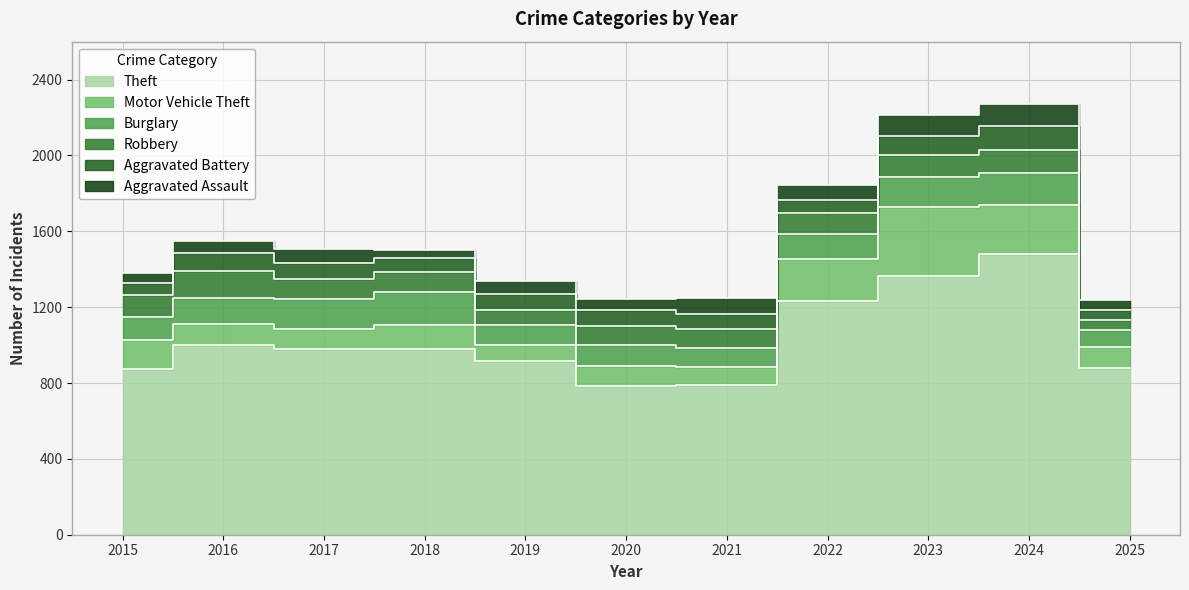

What is the value of the Robbery point at the 6th from the left?

102